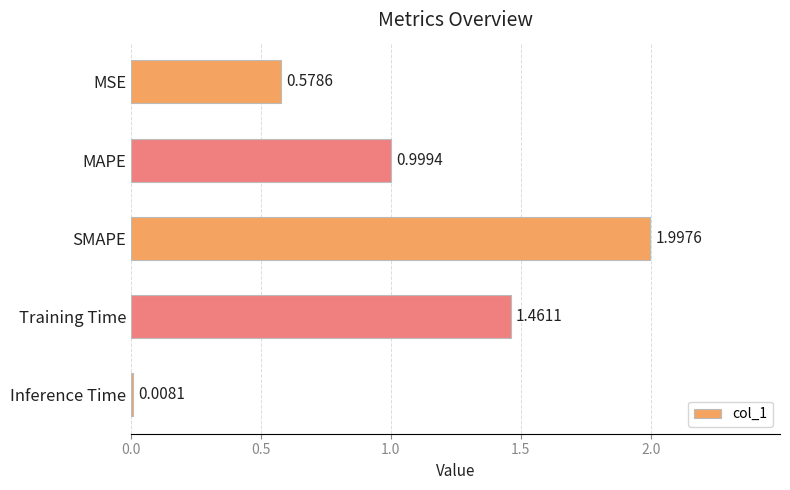

What is the label of the 1st bar from the bottom?

Inference Time